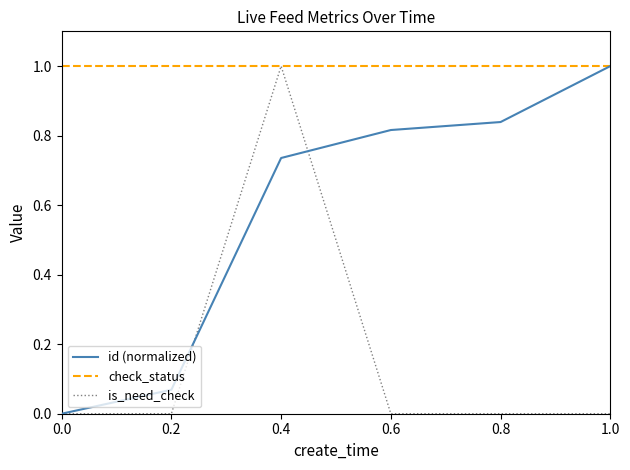

What is the difference between the maximum and minimum values in the is_need_check series?

1.0